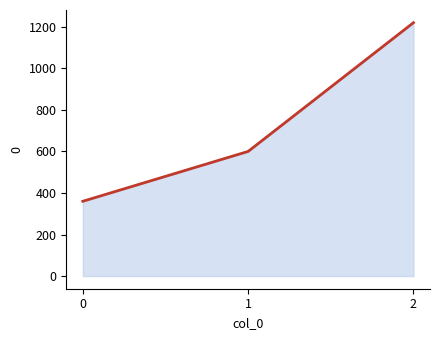

Reading right to left, what are all the values shown in this chart?

1220	600	360